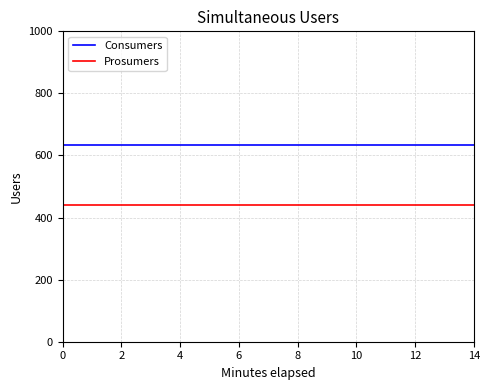

True or false: Consumers and Prosumers intersect in this chart.

False